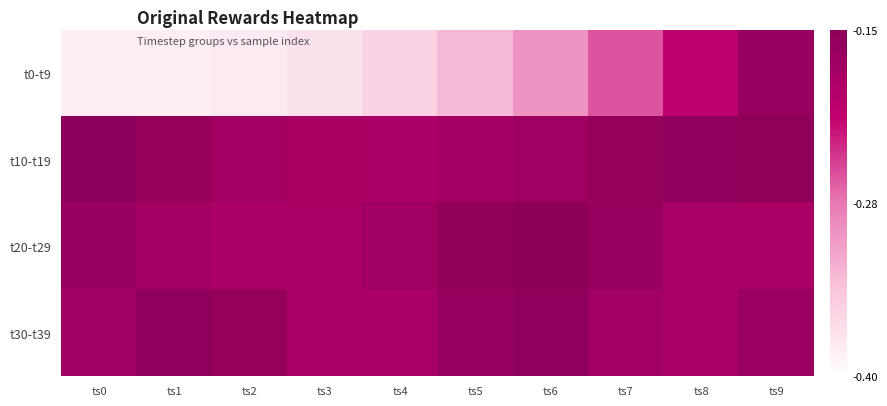

Count the number of data series in this chart.

4